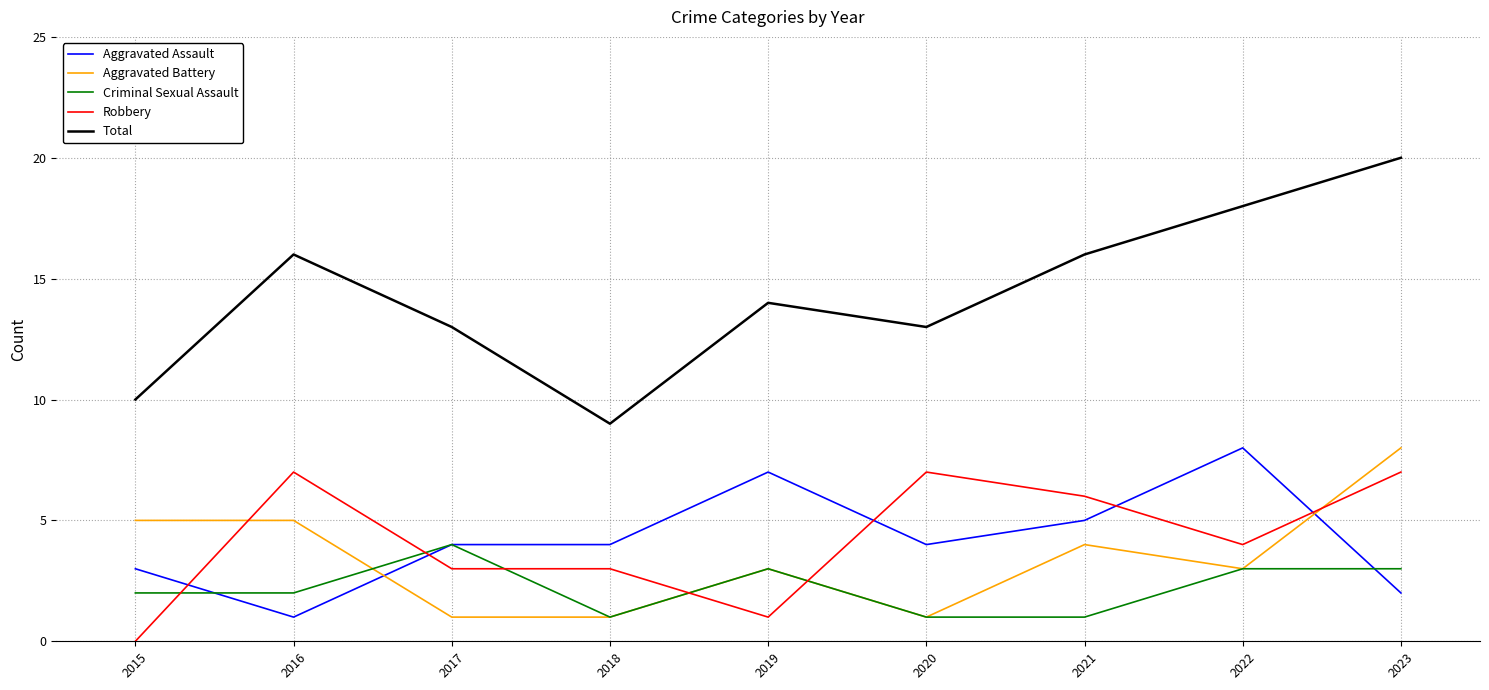

The Robbery series shows 4 at 2022. True or false?

True